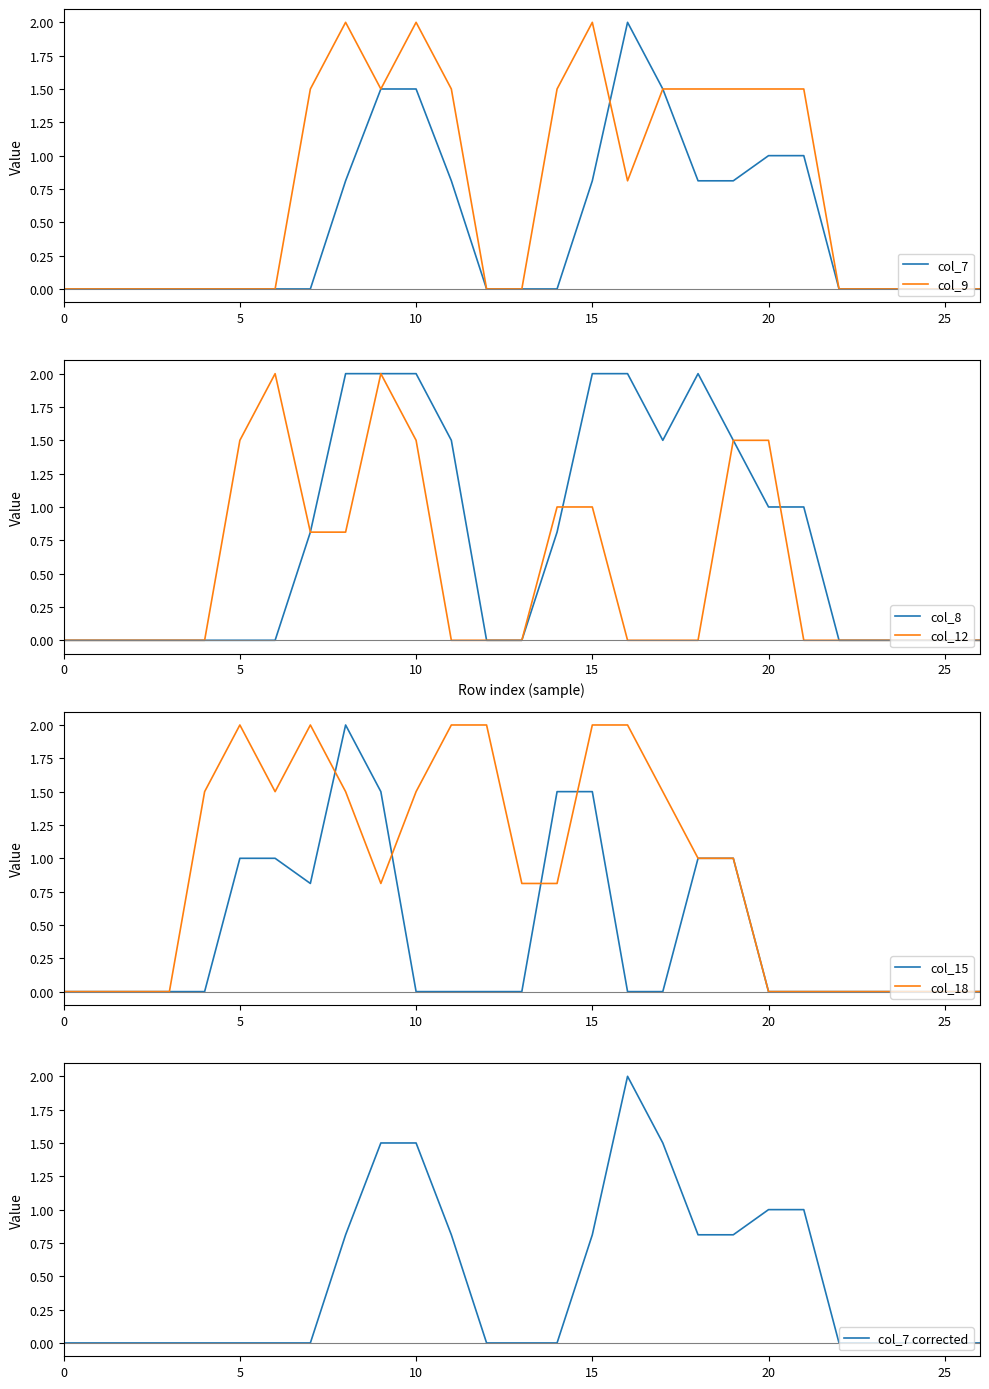

How many times do col_18 and col_9 cross each other?

3